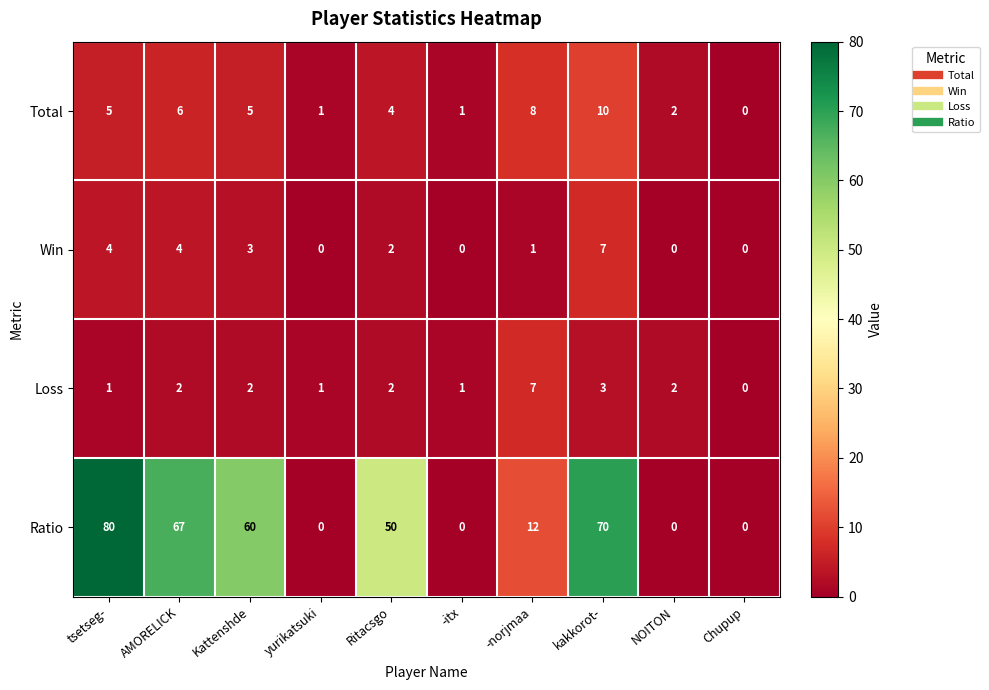

What is the spread (max minus min) of values at AMORELICK?

65